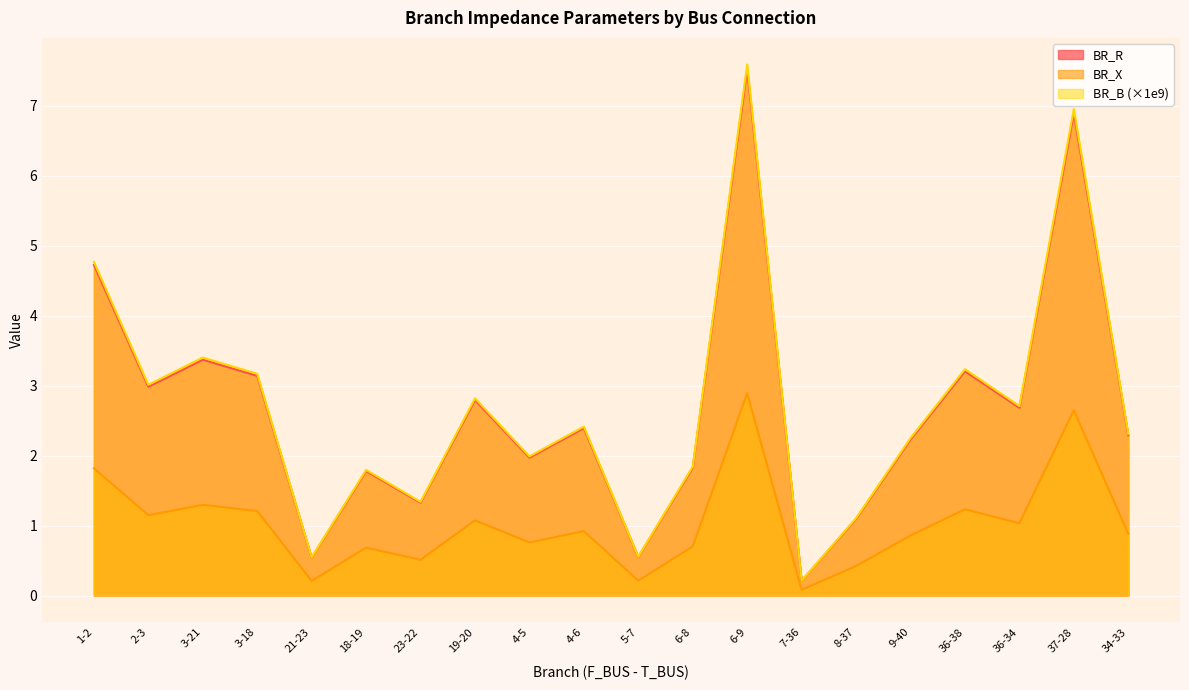

List the labels in order of BR_X value, smallest first.

7-36, 21-23, 5-7, 8-37, 23-22, 18-19, 6-8, 4-5, 9-40, 34-33, 4-6, 36-34, 19-20, 2-3, 3-18, 36-38, 3-21, 1-2, 37-28, 6-9